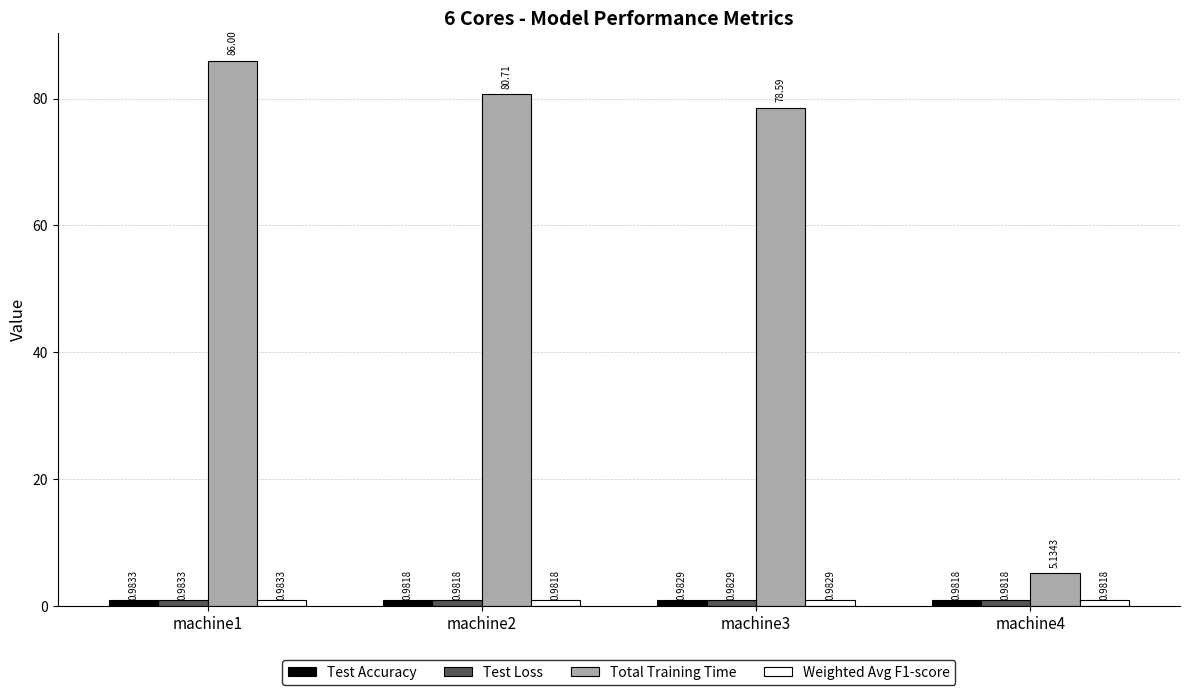

What is the average value of the Total Training Time series?

62.6